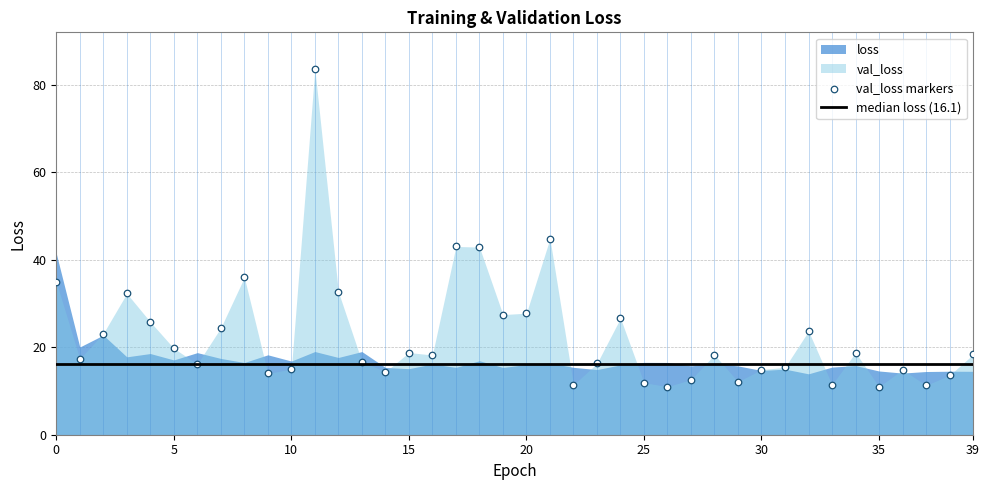

What is the range of Y values (max minus min)?

72.7